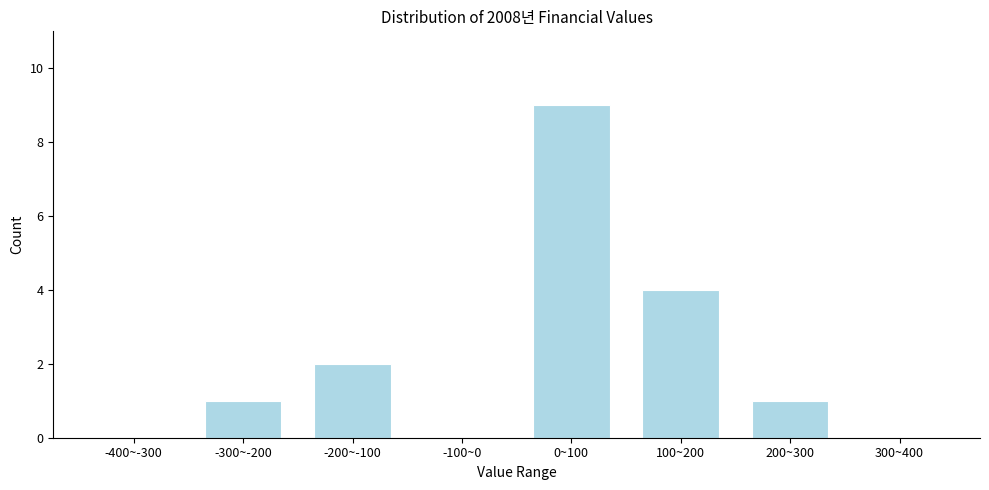

Reading left to right, transcribe all the data shown in this chart.

-400~-300=0	-300~-200=1	-200~-100=2	-100~0=0	0~100=9	100~200=4	200~300=1	300~400=0